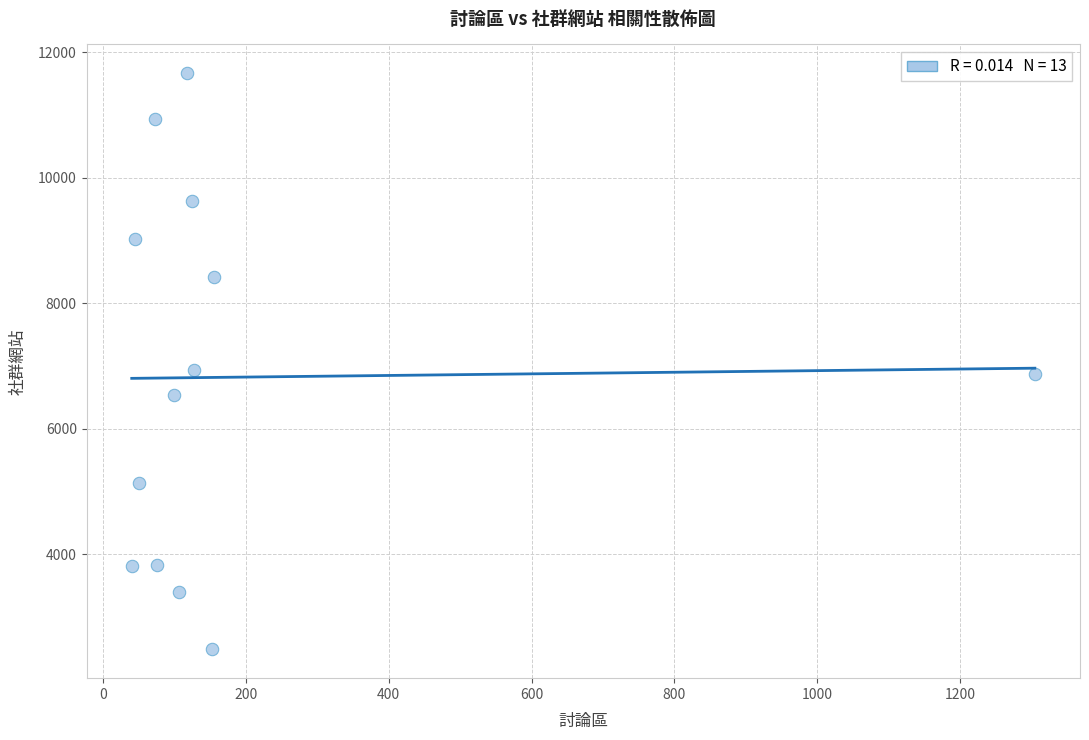

What is the range of X values (max minus min)?

1265